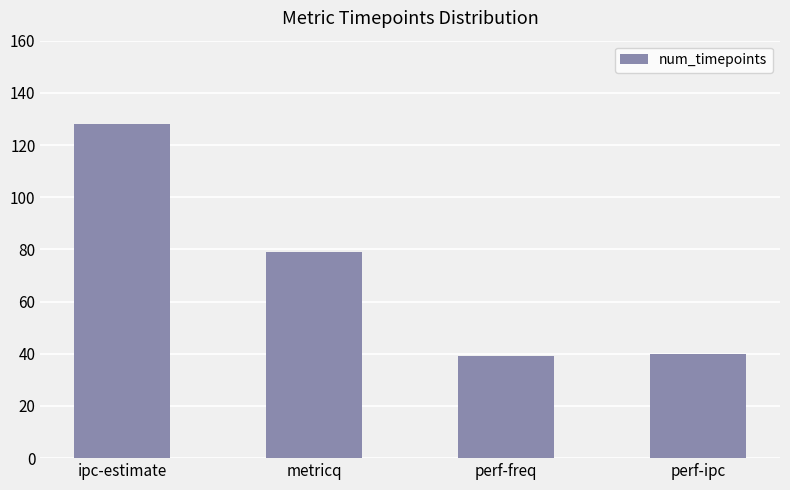

Reading left to right, extract all data points from this chart.

ipc-estimate=128	metricq=79	perf-freq=39	perf-ipc=40